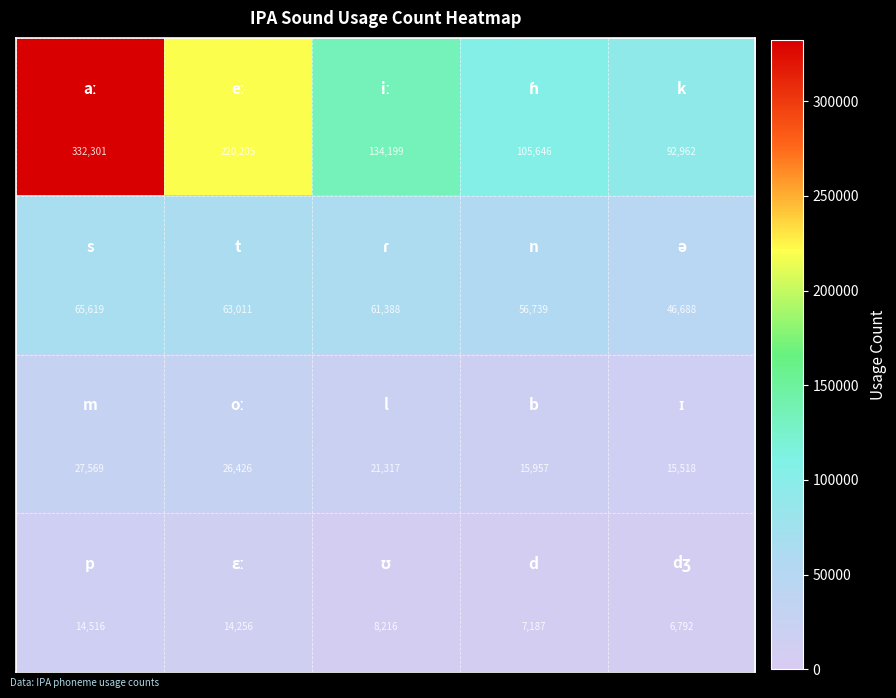

What is the smallest value displayed?

6792